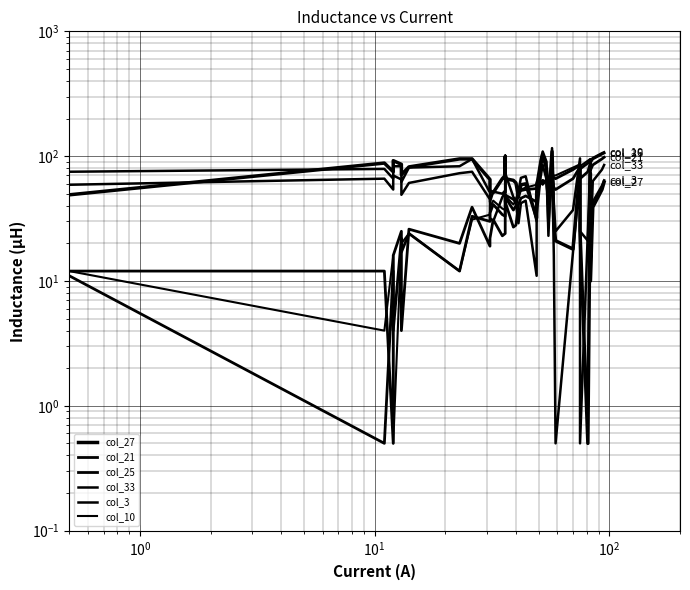

Reading left to right, extract all data points from this chart.

col_27: 49.0	88.0	75.0	92.0	86.0	71.0	82.0	95.0	95.0	65.0	53.0	51.0	66.0	70.0	99.0	95.0	66.0	64.0	61.0	47.0	59.0	60.0	32.0	49.0	84.0	103.0	79.0	41.0	109.0	29.0	21.0	18.0	80.0	25.0	0.5	73.0	10.0	39.0	54.0	62.0
col_21: 12.0	12.0	0.5	16.0	25.0	4.0	26.0	20.0	39.0	19.0	22.0	31.0	23.0	24.0	49.0	48.0	43.0	27.0	28.0	41.0	46.0	48.0	43.0	52.0	61.0	64.0	62.0	44.0	69.0	56.0	54.0	66.0	82.0	66.0	75.0	88.0	77.0	85.0	95.0	98.0
col_25: 11.0	0.5	12.0	4.0	22.0	17.0	24.0	12.0	33.0	30.0	35.0	41.0	34.0	33.0	44.0	44.0	47.0	37.0	40.0	50.0	53.0	54.0	55.0	60.0	62.0	60.0	64.0	57.0	65.0	67.0	66.0	78.0	85.0	79.0	88.0	94.0	89.0	95.0	104.0	106.0
col_33: 75.0	79.0	66.0	83.0	83.0	62.0	81.0	83.0	95.0	51.0	43.0	52.0	50.0	53.0	101.0	98.0	73.0	47.0	44.0	53.0	67.0	69.0	30.0	60.0	94.0	109.0	90.0	23.0	116.0	41.0	25.0	37.0	96.0	0.5	25.0	92.0	18.0	63.0	78.0	85.0
col_3: 59.0	66.0	54.0	70.0	65.0	49.0	61.0	73.0	75.0	45.0	32.0	30.0	47.0	51.0	80.0	76.0	49.0	45.0	42.0	29.0	42.0	44.0	11.0	34.0	69.0	85.0	65.0	27.0	92.0	16.0	0.5	17.0	71.0	25.0	21.0	68.0	25.0	43.0	58.0	64.0
col_10: 12.0	4.0	16.0	0.5	21.0	20.0	24.0	12.0	31.0	34.0	39.0	44.0	38.0	37.0	42.0	43.0	48.0	41.0	44.0	53.0	54.0	56.0	59.0	62.0	62.0	59.0	65.0	61.0	63.0	70.0	70.0	81.0	86.0	83.0	92.0	95.0	93.0	97.0	106.0	108.0